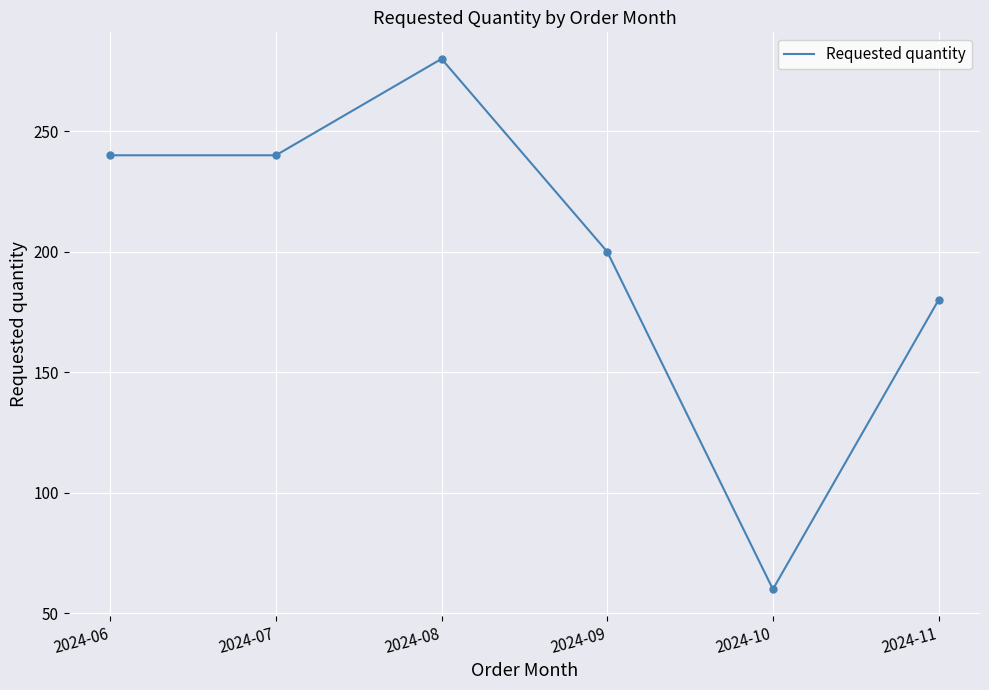

Which has a higher value, 2024-08 or 2024-07?

2024-08